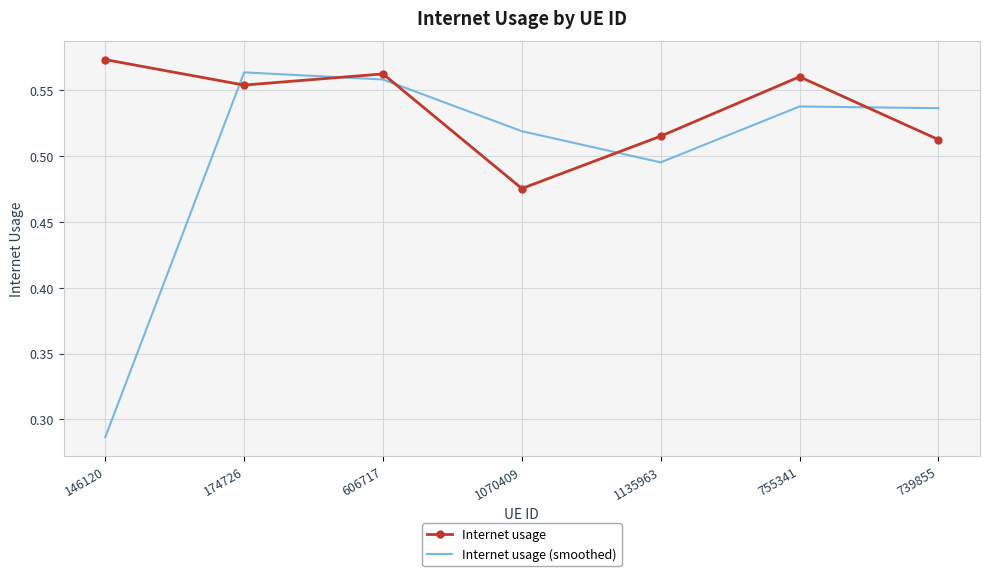

What is the sum of the Internet usage (smoothed) values at 739855 and 1070409?

1.1